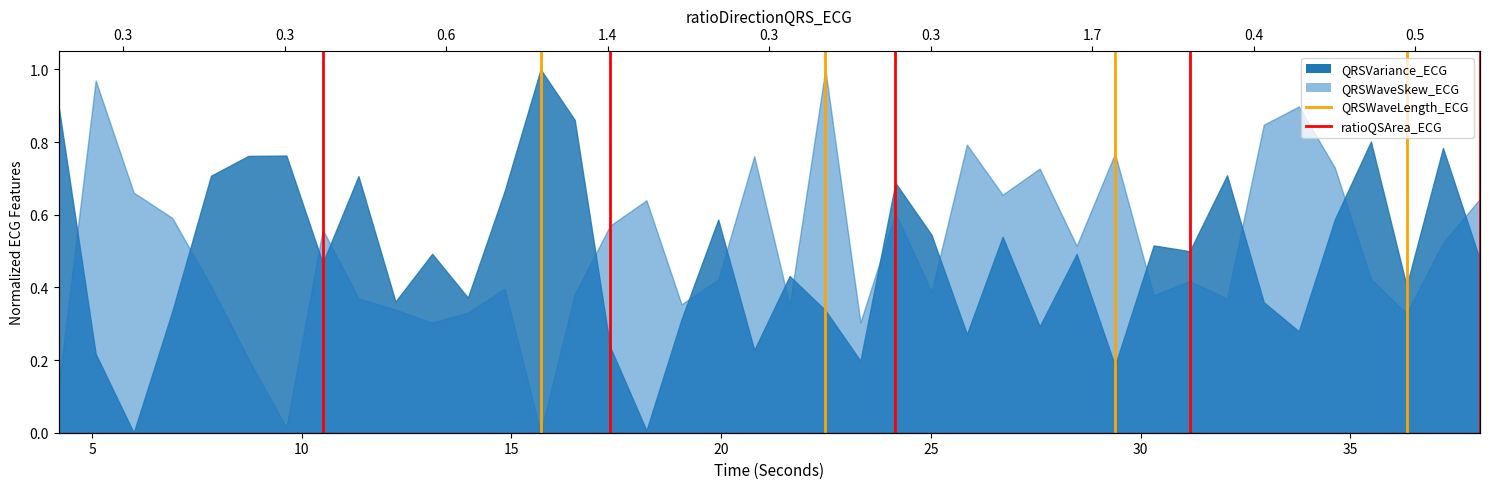

The value of QRSWaveLength_ECG at 0 is 0. True or false?

True